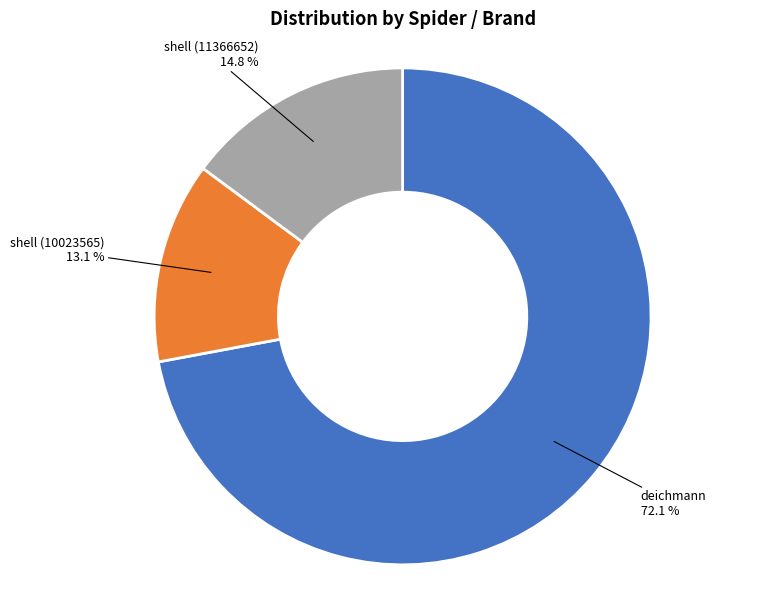

Does any single category account for the majority?

Yes